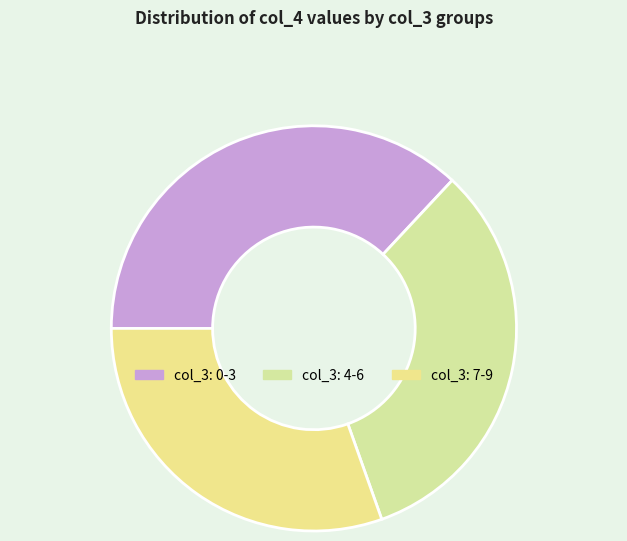

How many segments does this pie chart have?

3